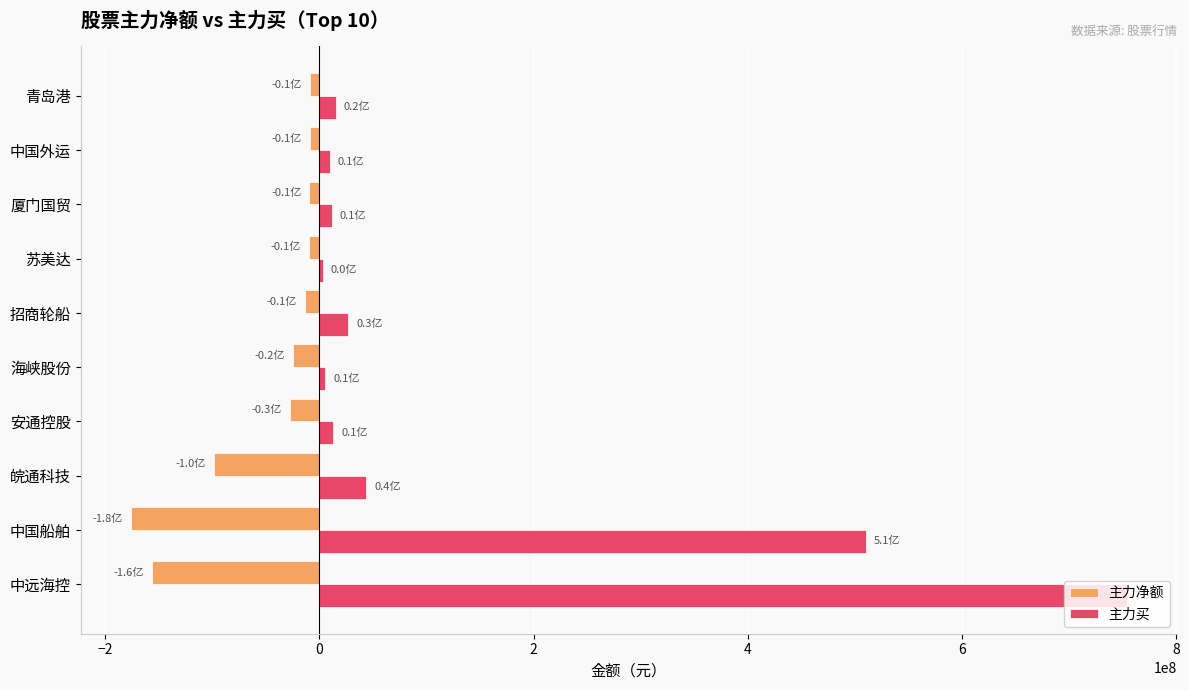

Which series changed the most between 中远海控 and 安通控股?

主力买